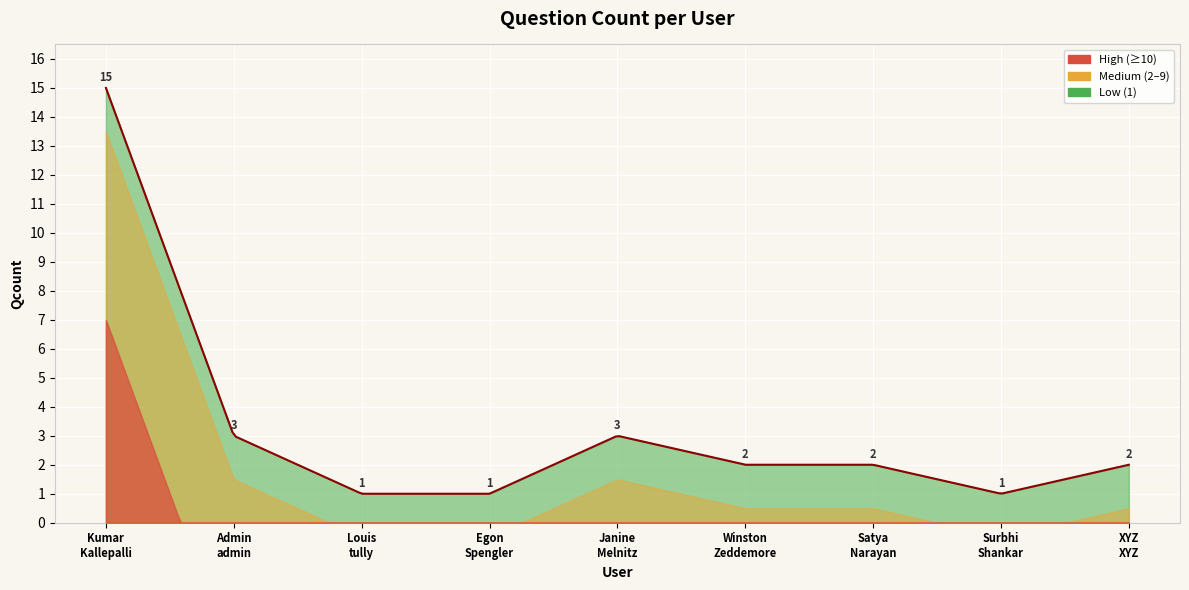

What is the smallest value displayed?

1.0